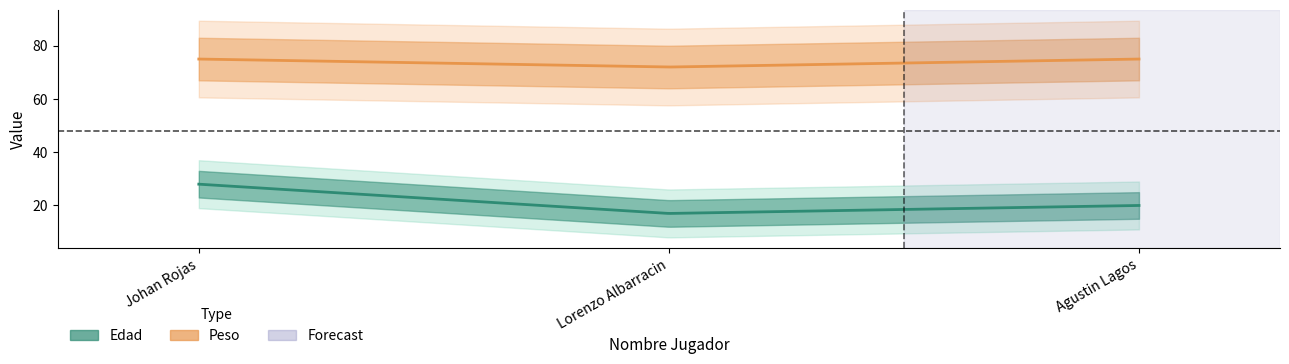

At which category is the sum across all series the highest?

Johan Rojas